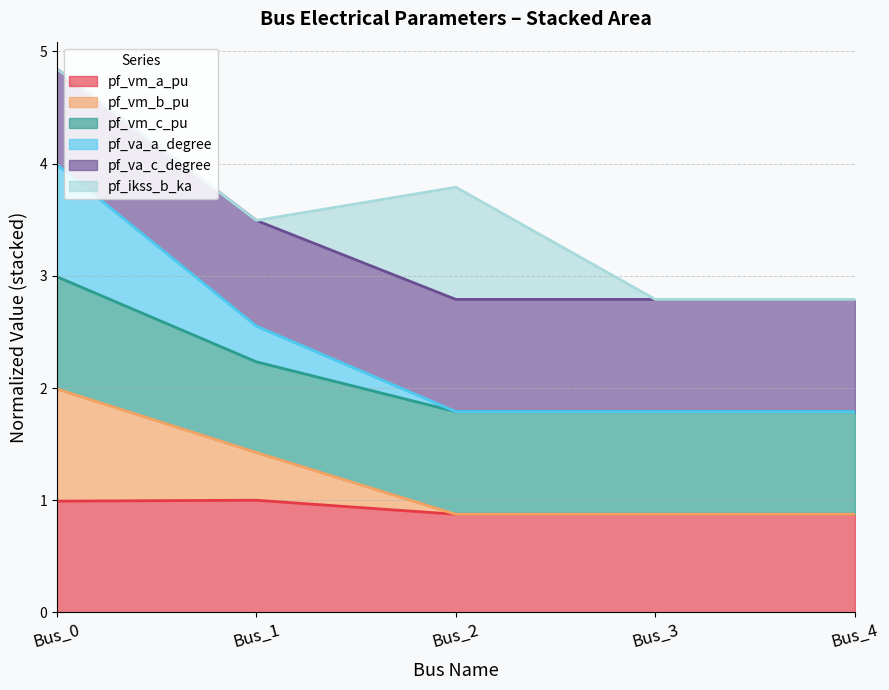

The pf_vm_a_pu series shows 0.5 at Bus_4. True or false?

False